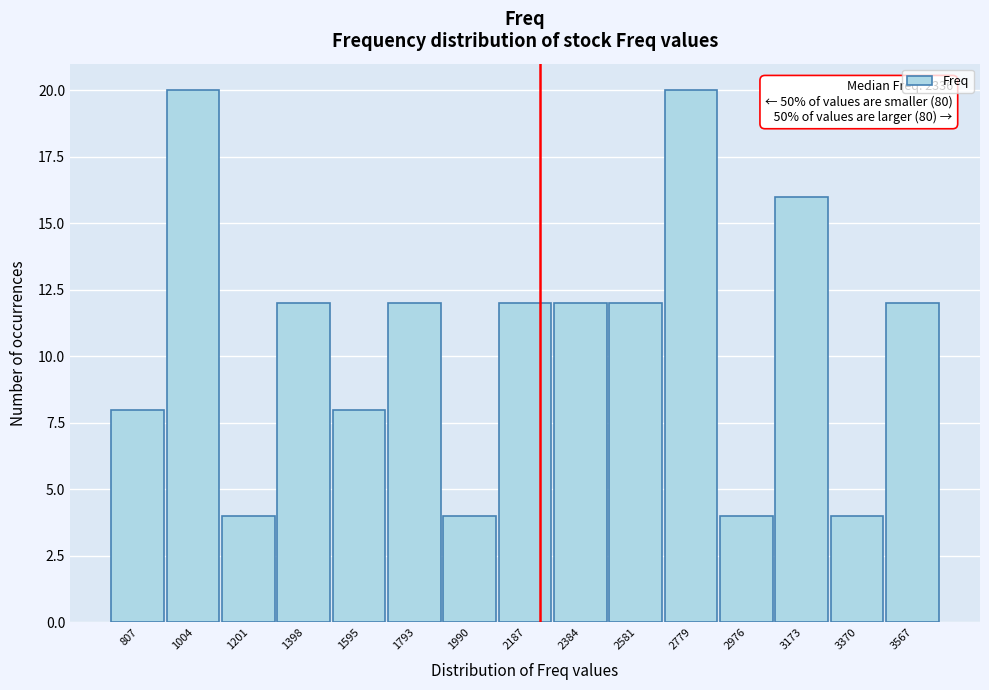

Reading left to right, what are all the values shown in this chart?

8	20	4	12	8	12	4	12	12	12	20	4	16	4	12